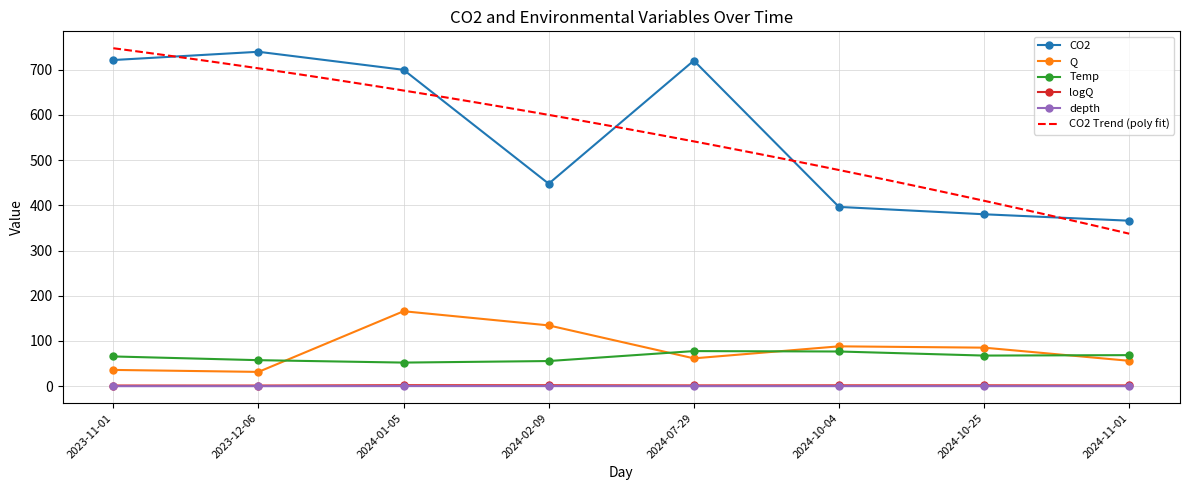

Reading left to right, what are all the values shown in this chart?

CO2: 2024-01-05=699.6	2024-10-25=380.2	2024-11-01=366.0	2023-11-01=721.2	2023-12-06=739.5	2024-02-09=447.8	2024-07-29=719.9	2024-10-04=396.5
depth: 2024-01-05=0.3	2024-10-25=0.2	2024-11-01=0.1	2023-11-01=0.1	2023-12-06=0.1	2024-02-09=0.3	2024-07-29=0.1	2024-10-04=0.2
Q: 2024-01-05=165.8	2024-10-25=85.3	2024-11-01=56.2	2023-11-01=36.1	2023-12-06=31.7	2024-02-09=134.5	2024-07-29=61.6	2024-10-04=88.2
Temp: 2024-01-05=52.3	2024-10-25=67.8	2024-11-01=68.7	2023-11-01=65.8	2023-12-06=57.6	2024-02-09=55.7	2024-07-29=77.7	2024-10-04=76.8
logQ: 2024-01-05=2.2	2024-10-25=1.9	2024-11-01=1.7	2023-11-01=1.6	2023-12-06=1.5	2024-02-09=2.1	2024-07-29=1.8	2024-10-04=1.9